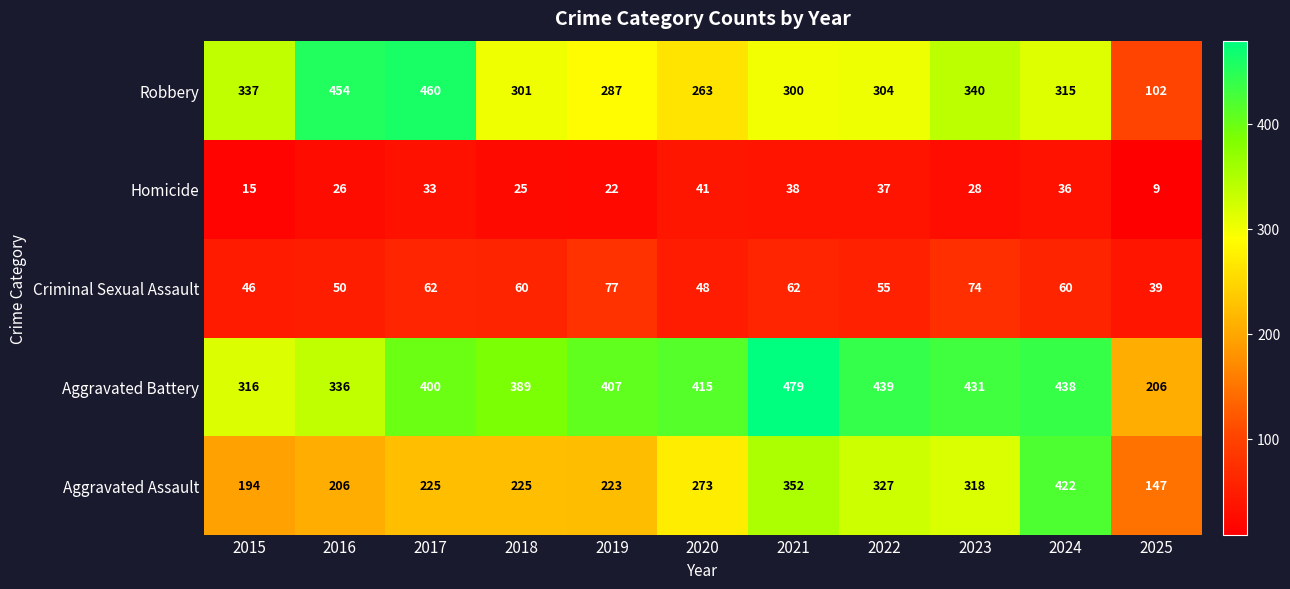

What is the average value of the Robbery series?

315